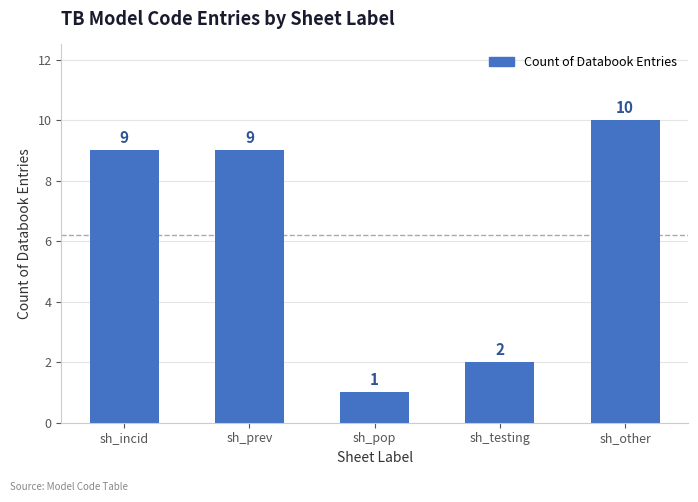

How many values are between 2 and 9?

3